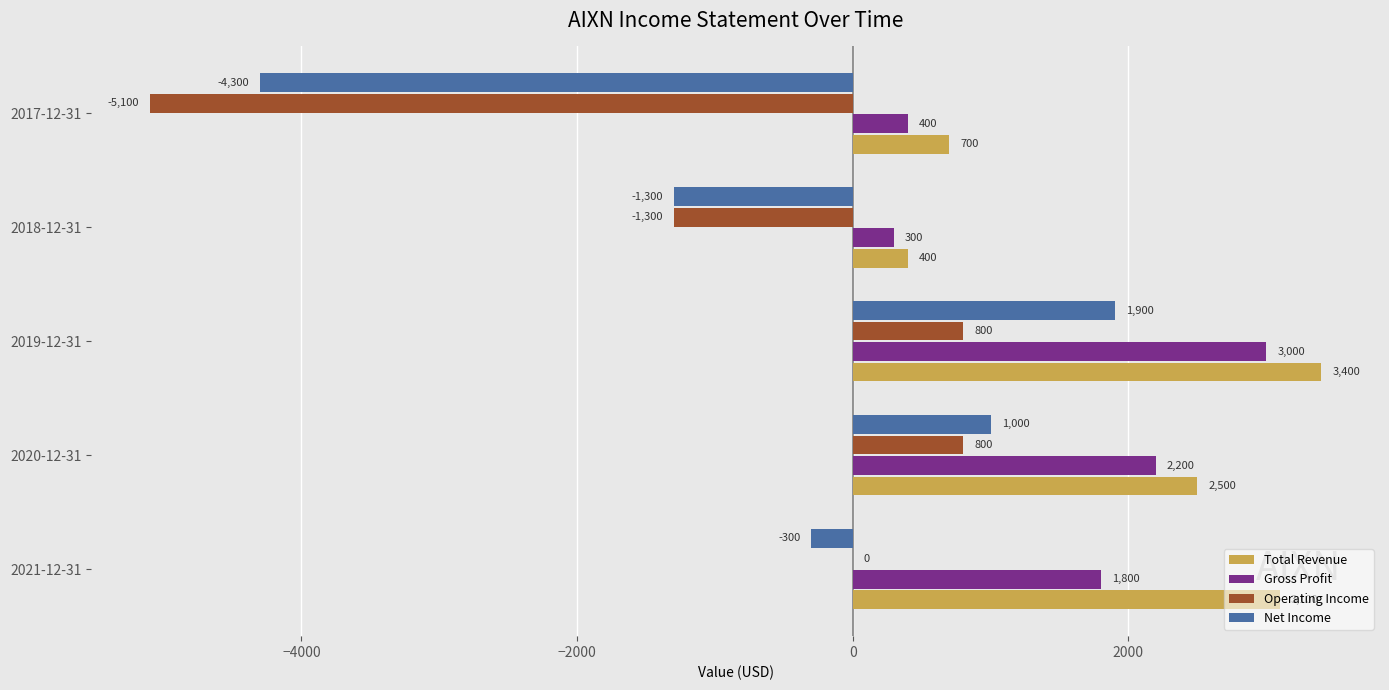

At which category is the sum across all series the highest?

2019-12-31